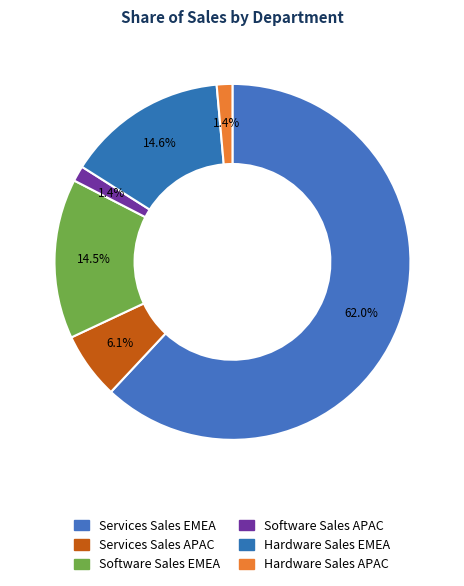

To the nearest percent, what is the combined percentage of Services Sales APAC and Software Sales EMEA?

21%